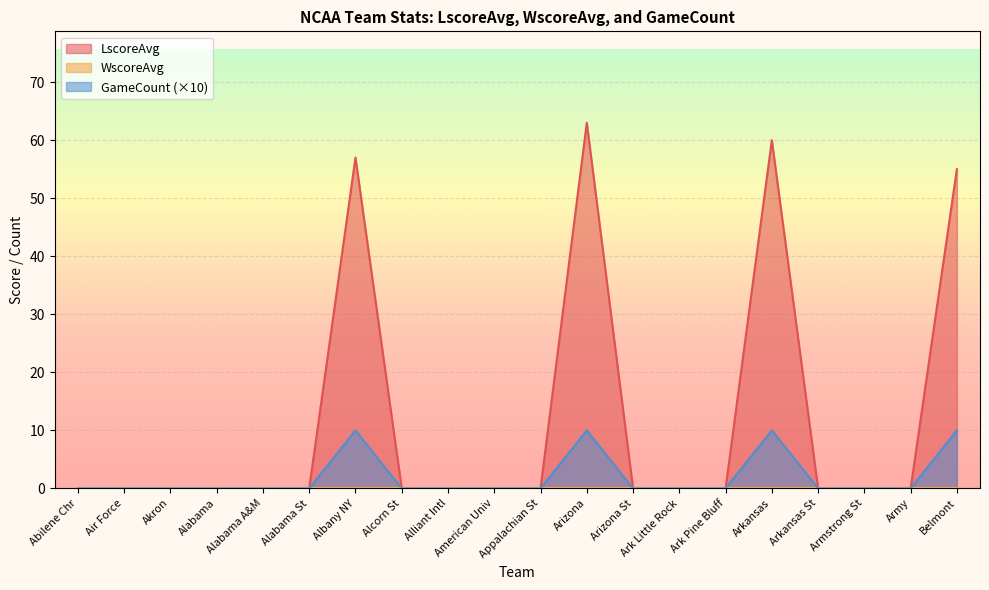

At which category does the chart reach its peak across all series?

Arizona